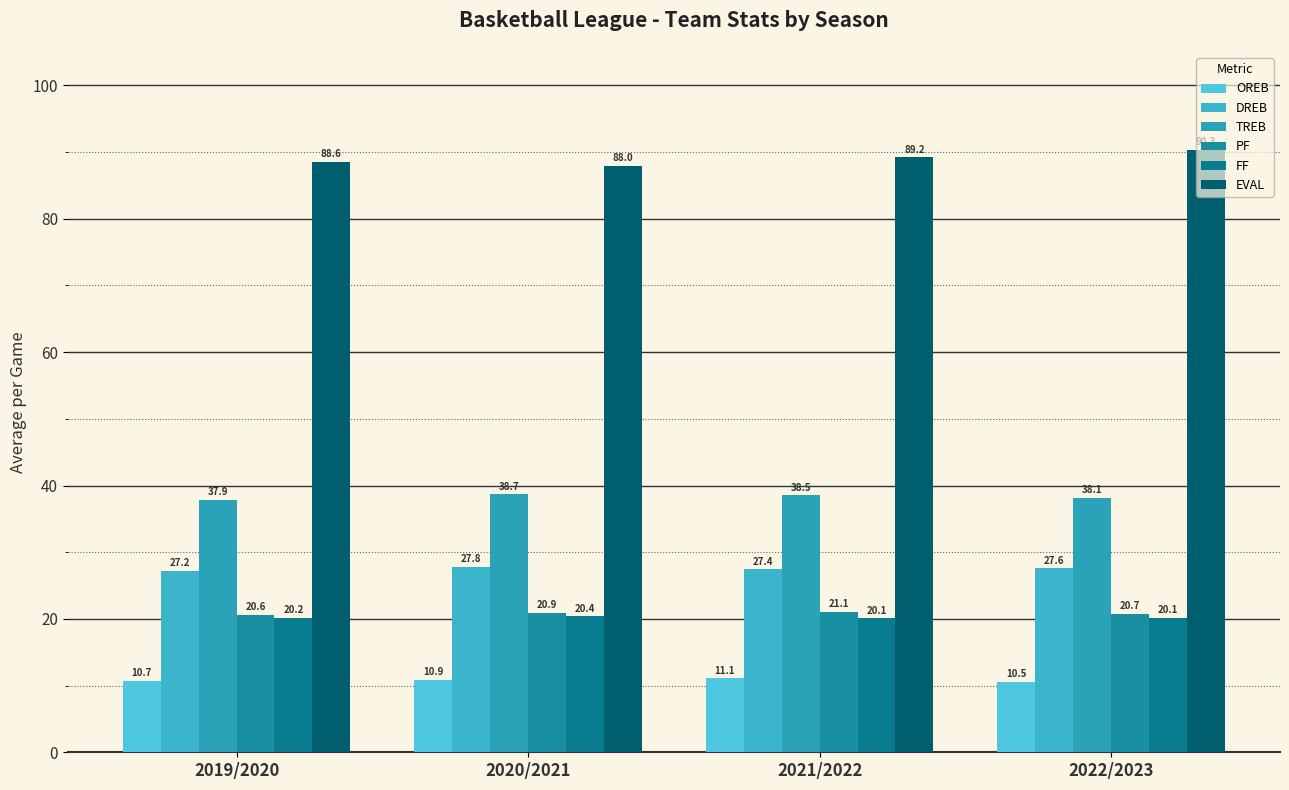

What is the label of the 1st bar from the right?

2022/2023